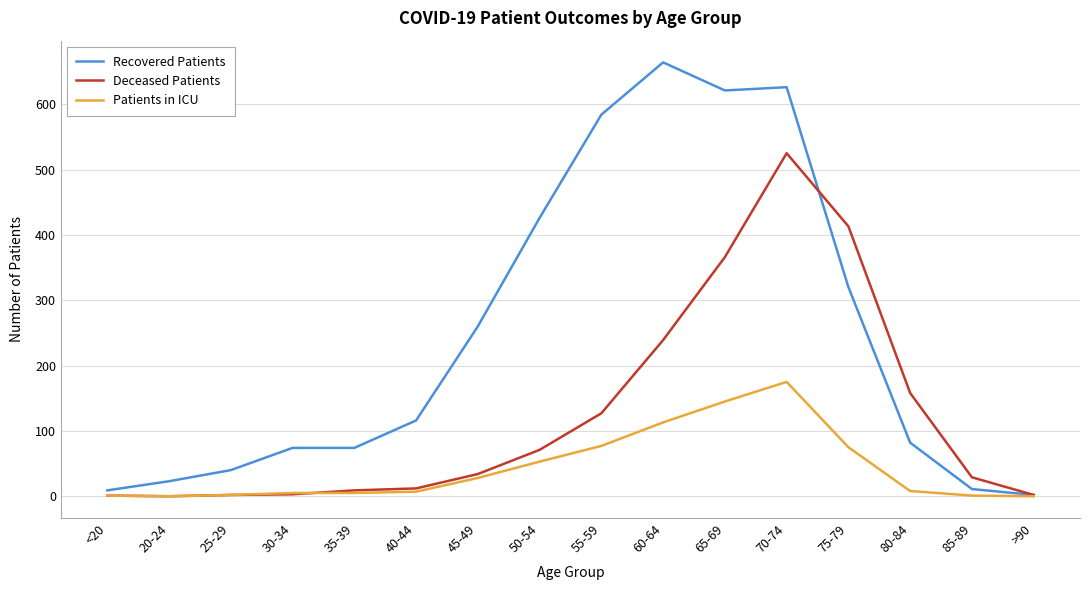

Rank the series by their maximum value, from highest to lowest.

Recovered Patients, Deceased Patients, Patients in ICU